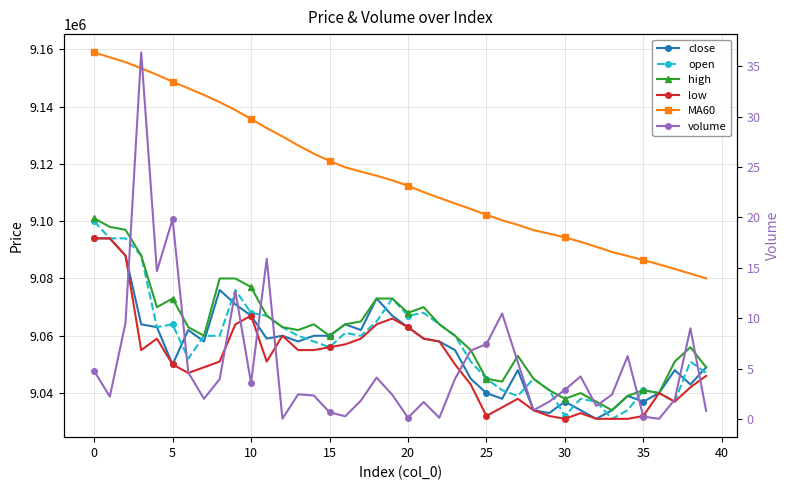

What are all the series names shown in the legend?

close, open, high, low, MA60, volume